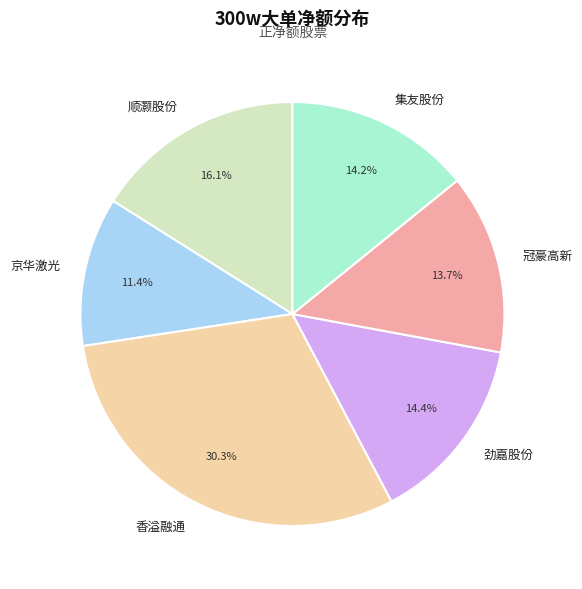

How many segments does this pie chart have?

6